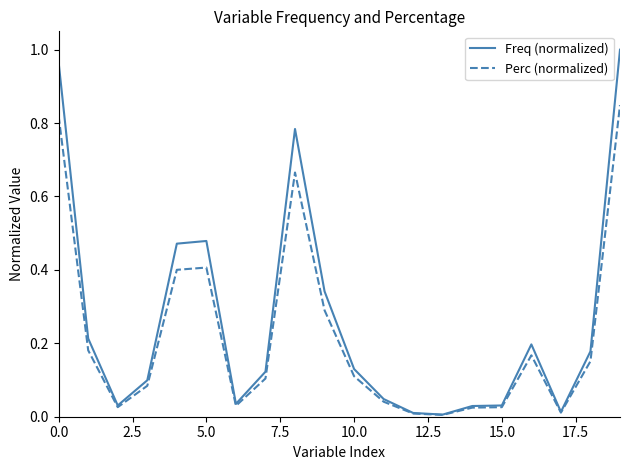

What are all the series names shown in the legend?

Freq (normalized), Perc (normalized)